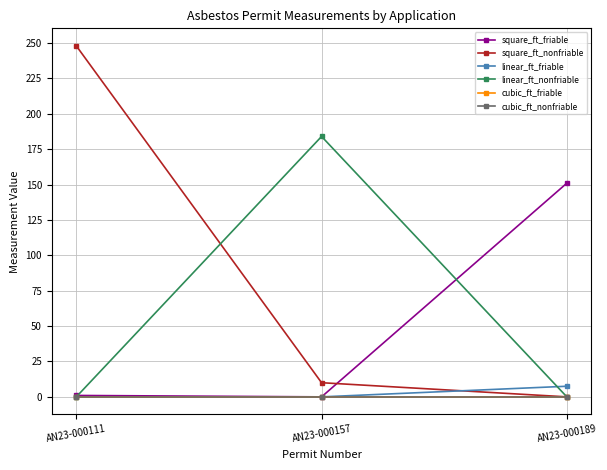

True or false: cubic_ft_nonfriable has a value of 0.0 at AN23-000111.

True